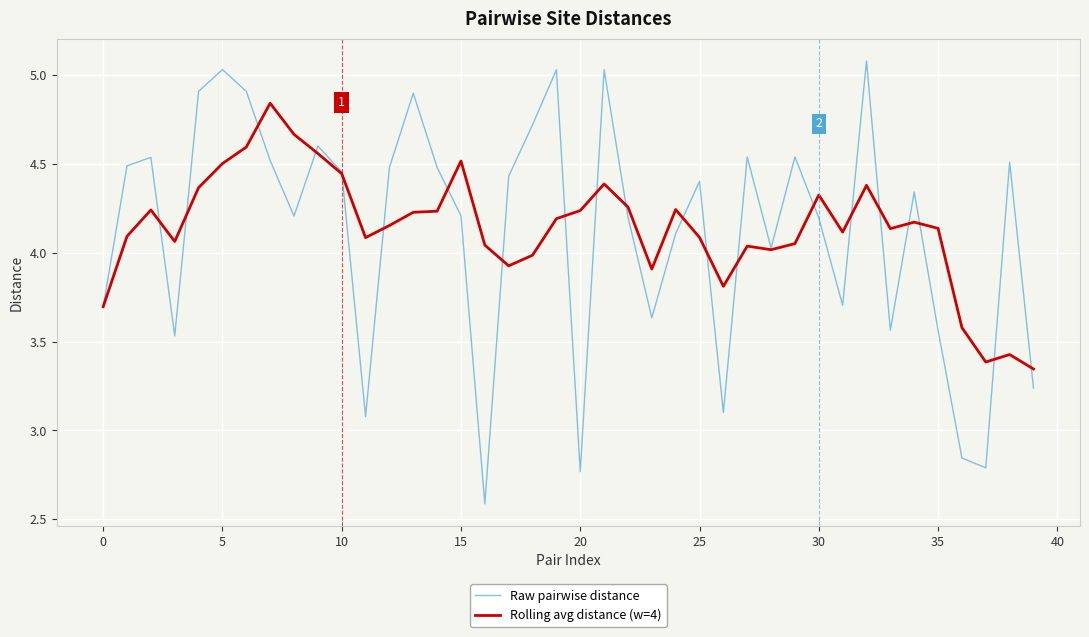

Which series has the largest range (max minus min)?

Raw pairwise distance